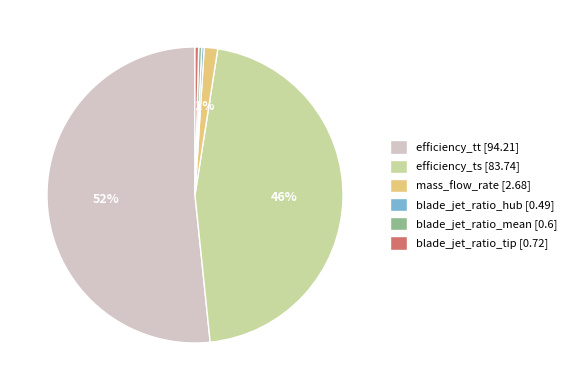

Which slice is the largest?

efficiency_tt